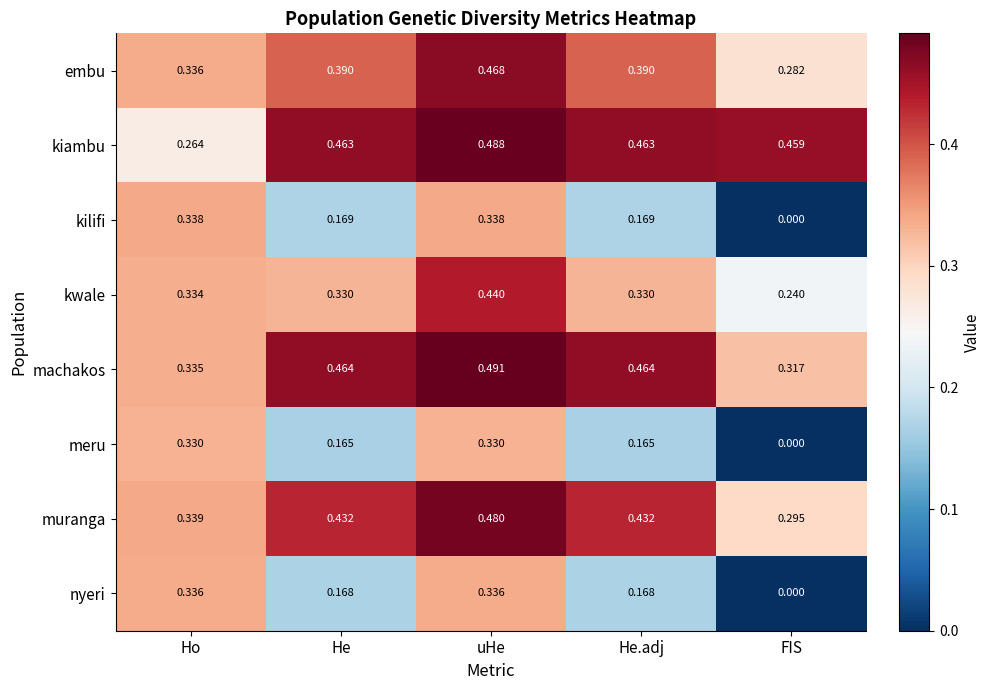

List the series in order of their peak value, lowest first.

meru, nyeri, kilifi, kwale, embu, muranga, kiambu, machakos